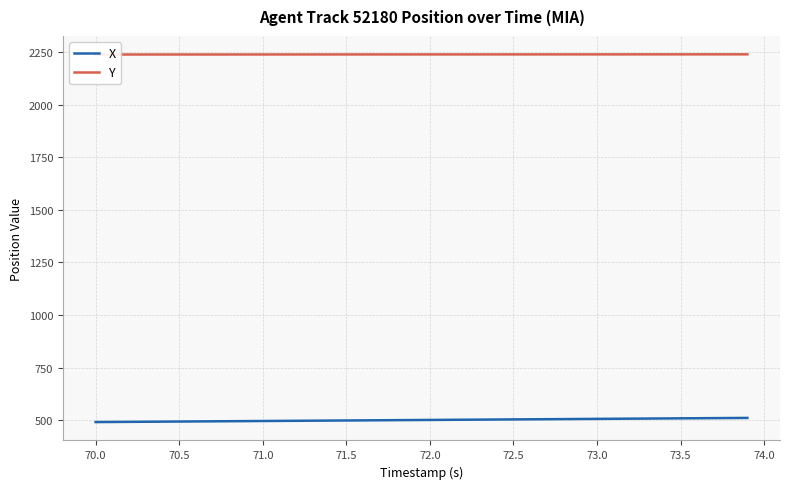

True or false: X and Y intersect in this chart.

False